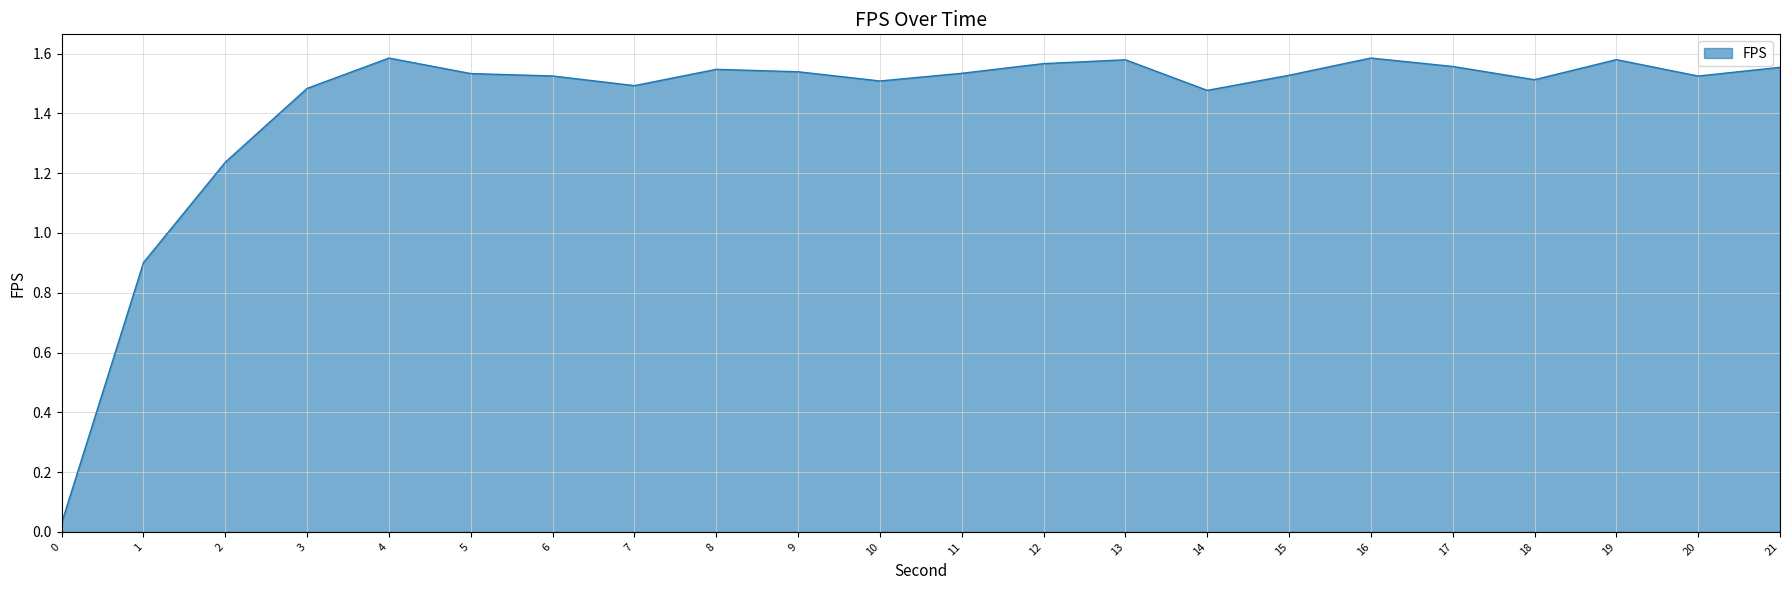

What is the change in value from 2 to 11?

+0.3